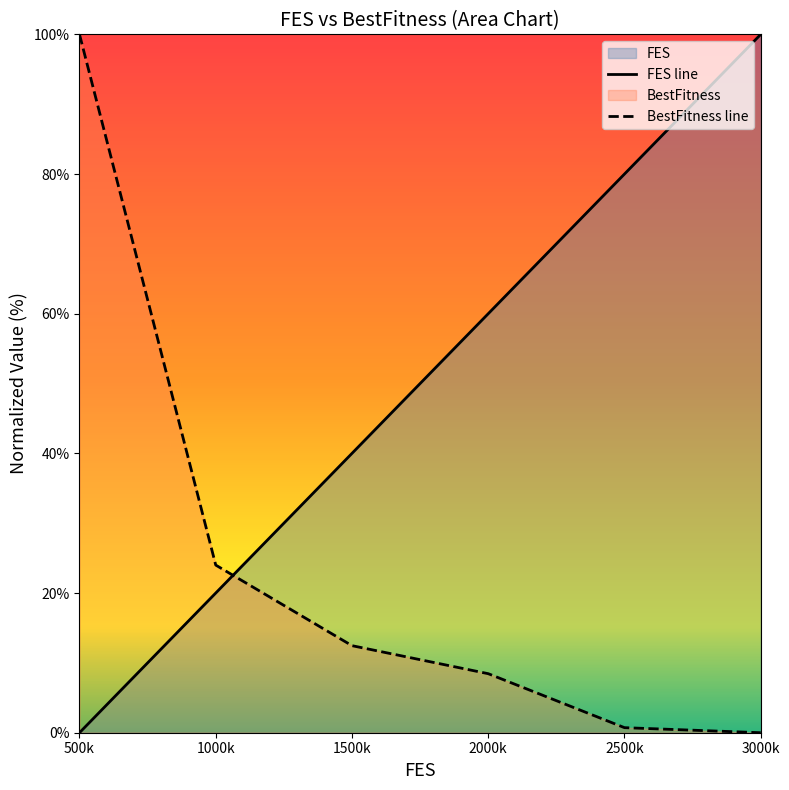

At how many categories does at least one series exceed 96?

2